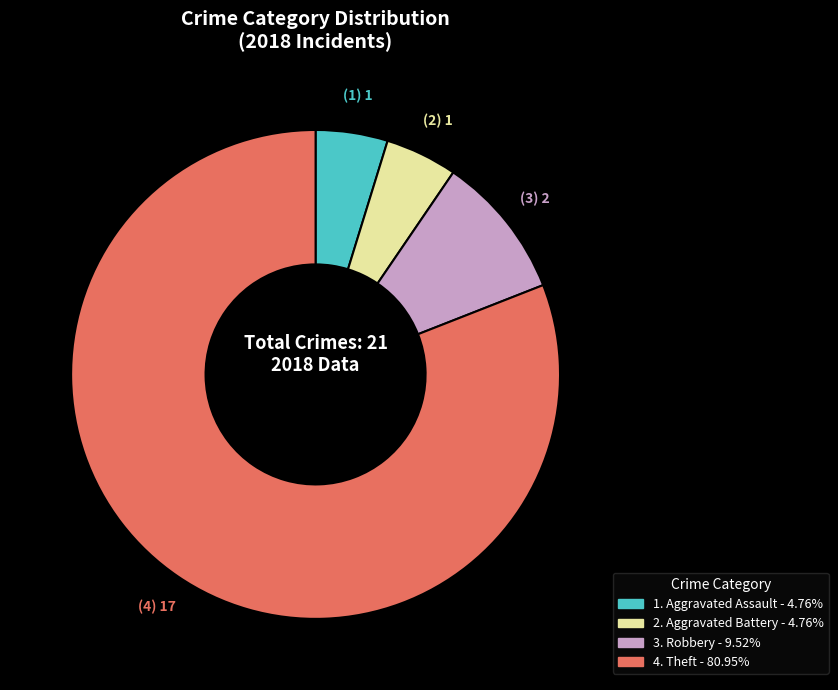

Count the number of slices in the pie.

4